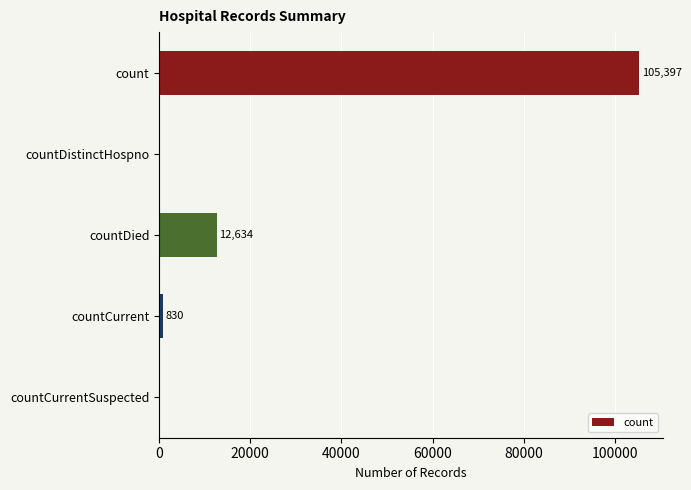

The chart shows a value of 6915 at countDied. True or false?

False